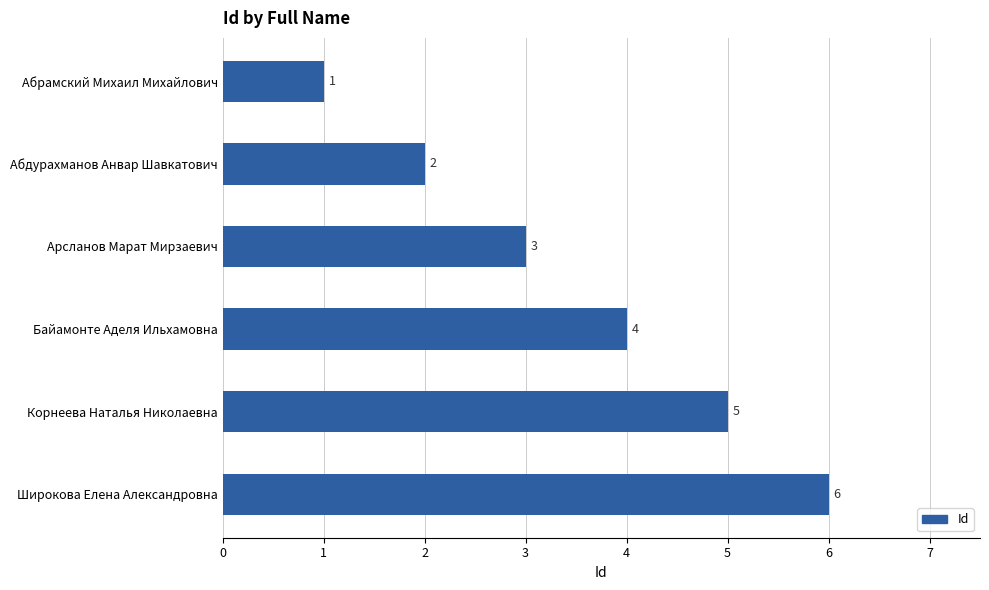

Rank the categories by value from highest to lowest.

Широкова Елена Александровна, Корнеева Наталья Николаевна, Байамонте Аделя Ильхамовна, Арсланов Марат Мирзаевич, Абдурахманов Анвар Шавкатович, Абрамский Михаил Михайлович